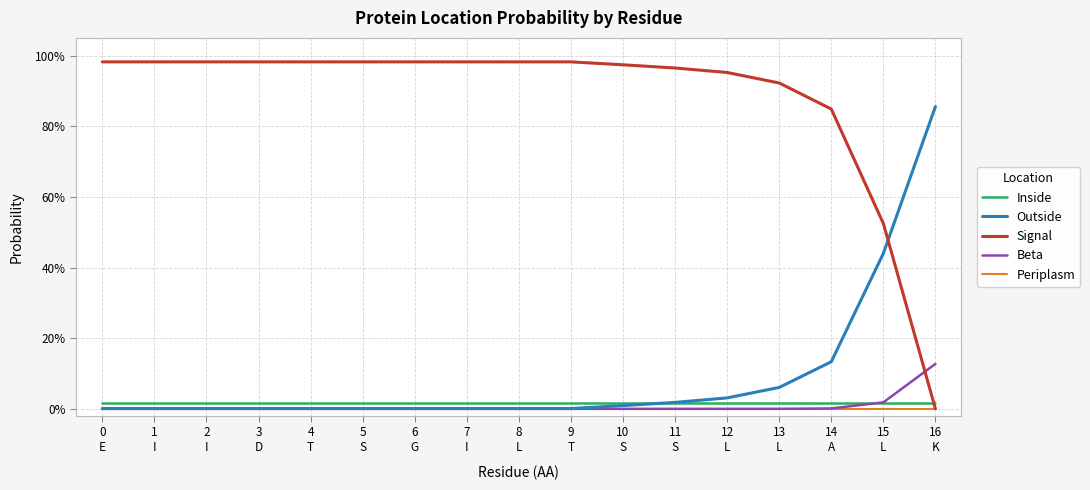

Where do Signal and Inside first cross each other?

15
L and 16
K